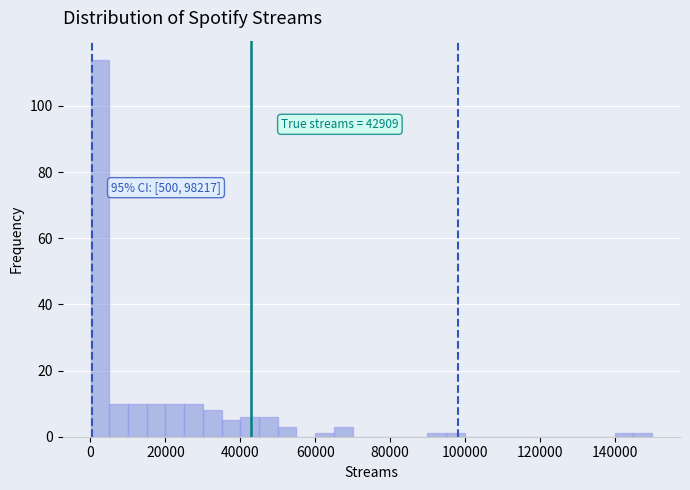

Read against the x-axis, roughly where is the centre of the tallest bar?

2000